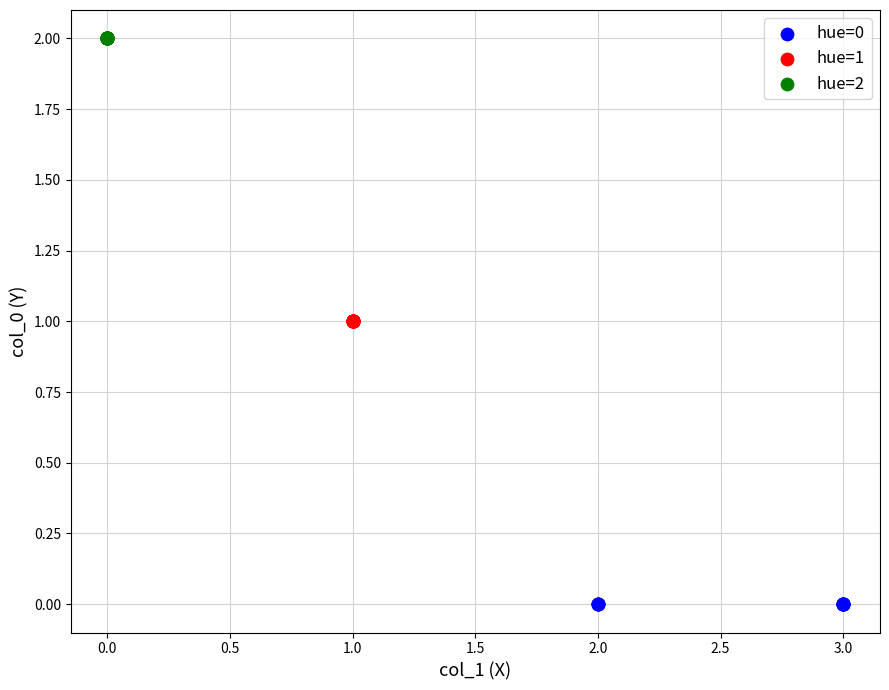

Which series contains the highest Y value?

hue=2